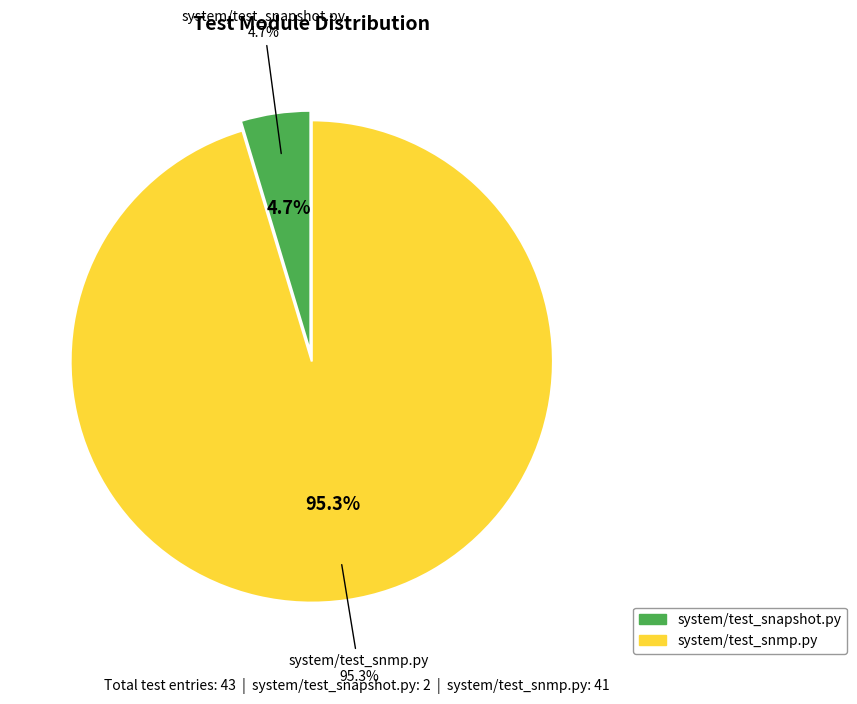

Which has a higher value, system/test_snapshot.py or system/test_snmp.py?

system/test_snmp.py